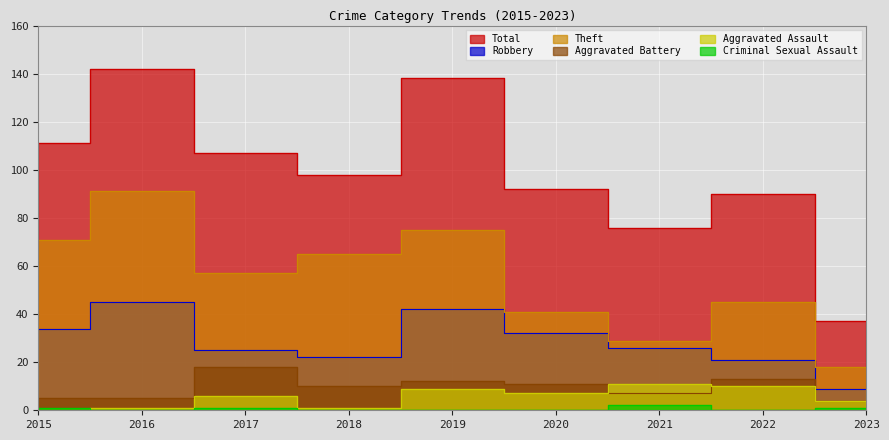

What is the greatest value displayed?

142